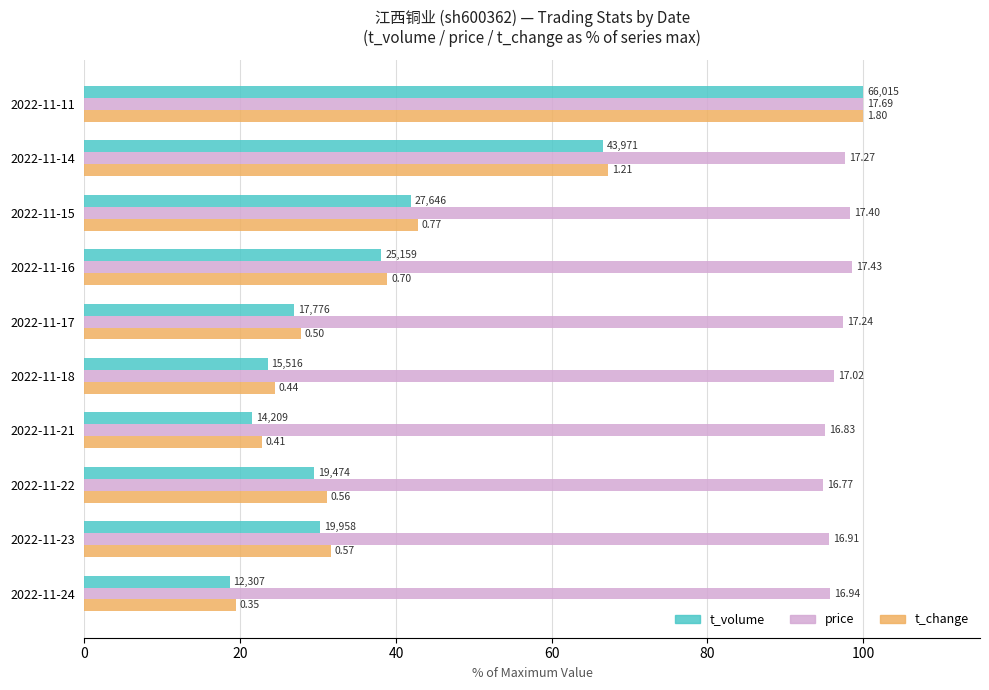

What are all the series names shown in the legend?

t_volume, price, t_change